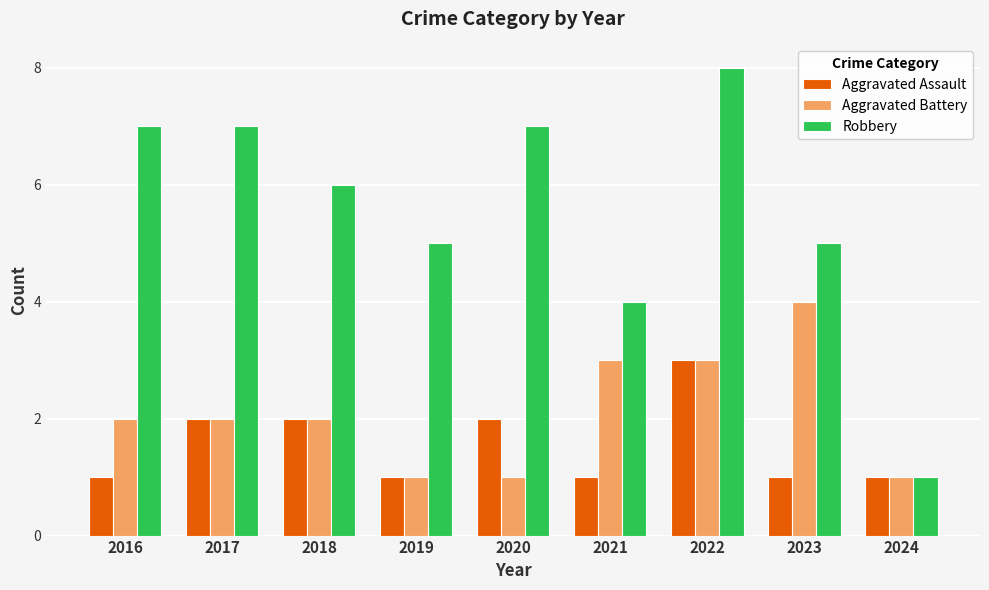

Rank the series by their maximum value, from lowest to highest.

Aggravated Assault, Aggravated Battery, Robbery